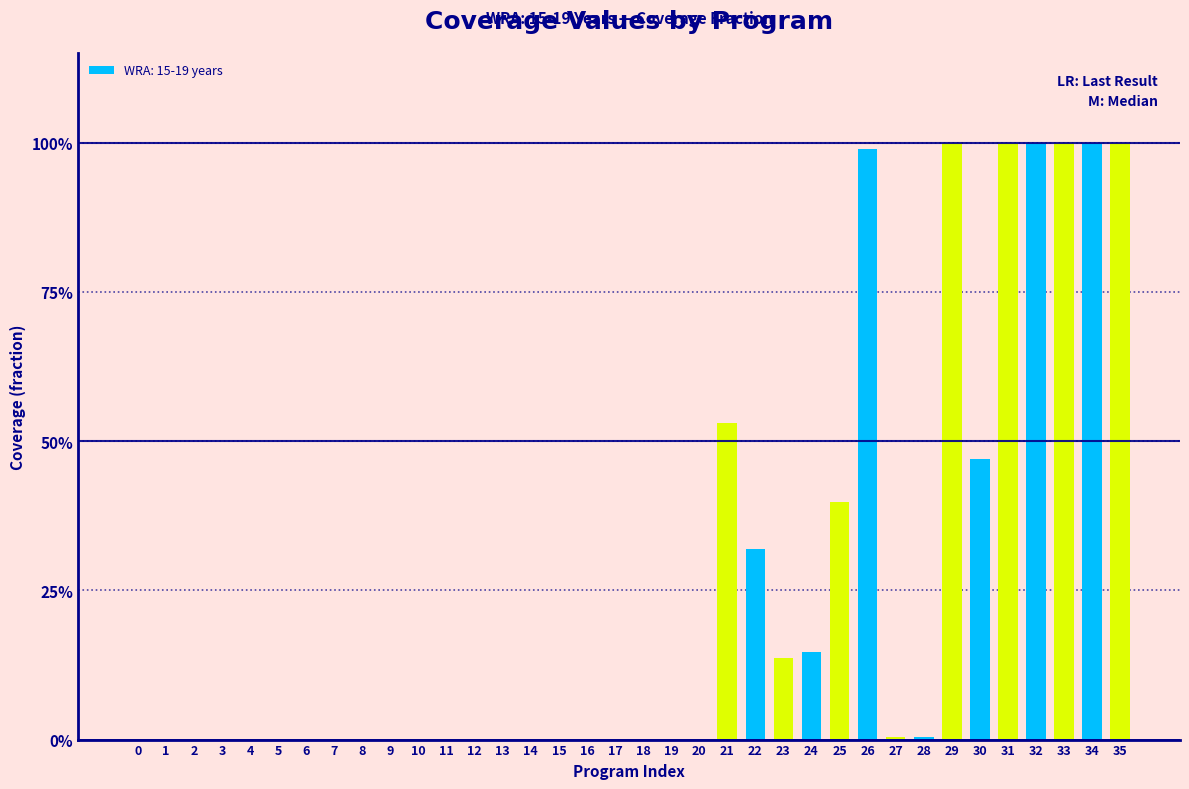

Are the bars horizontal?

No